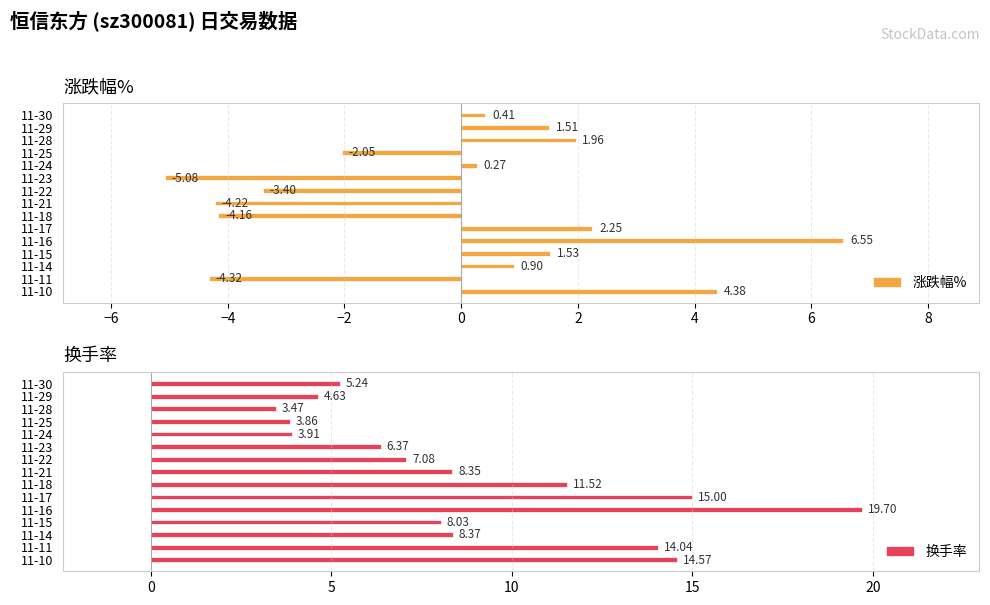

The value of 换手率 at 11-23 is 1.8. True or false?

False